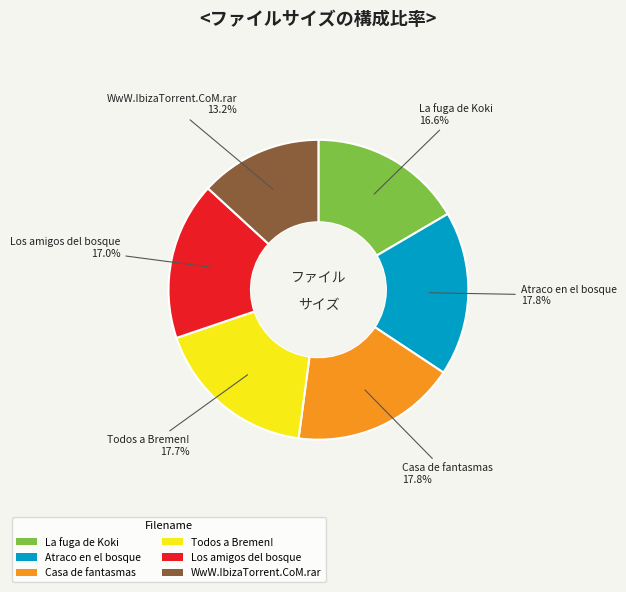

What is the smallest slice in the pie chart?

WwW.IbizaTorrent.CoM.rar